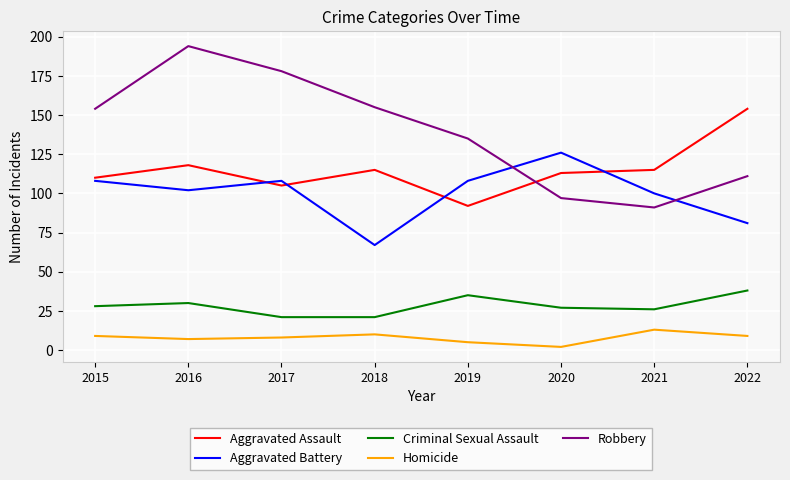

True or false: Aggravated Battery and Criminal Sexual Assault intersect in this chart.

False